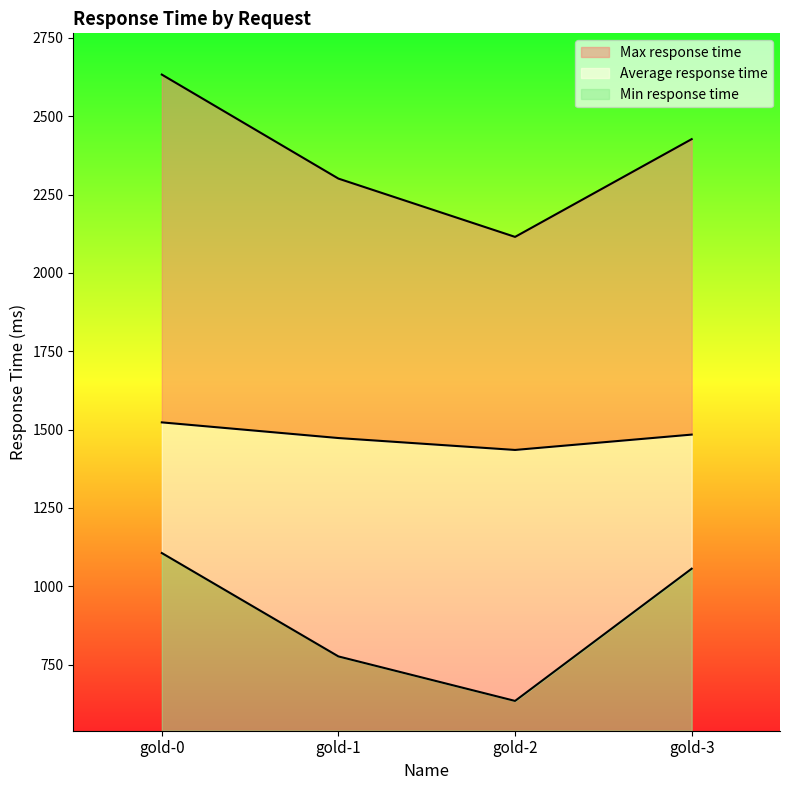

Reading right to left, extract all data points from this chart.

Average response time: gold-3=1484	gold-2=1435	gold-1=1473	gold-0=1523
Min response time: gold-3=1056	gold-2=634	gold-1=776	gold-0=1106
Max response time: gold-3=2427	gold-2=2115	gold-1=2301	gold-0=2633